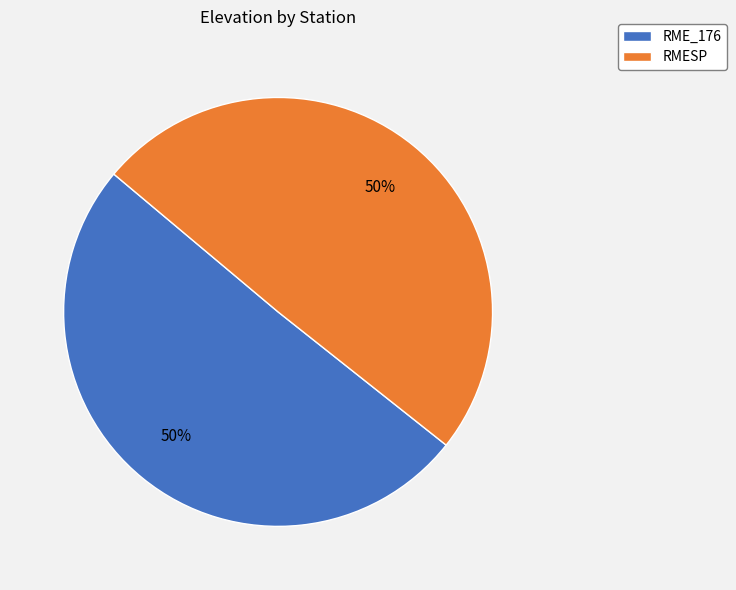

How many slices are in this pie chart?

2